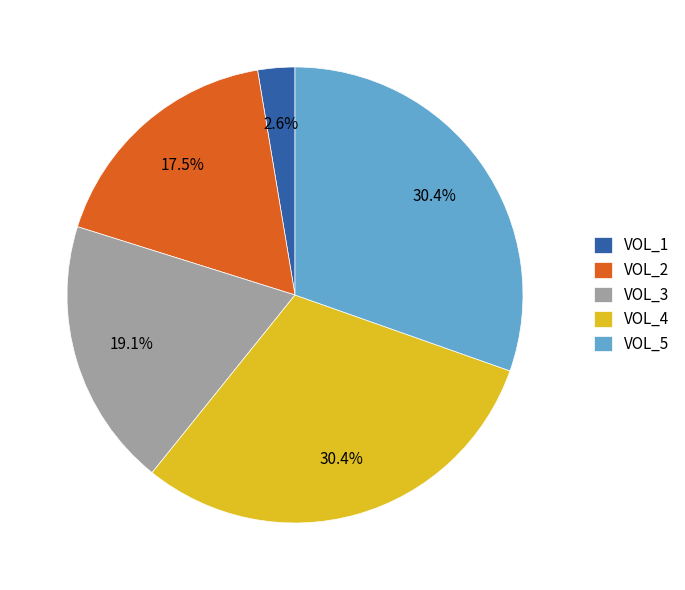

Which has a higher value, VOL_3 or VOL_1?

VOL_3